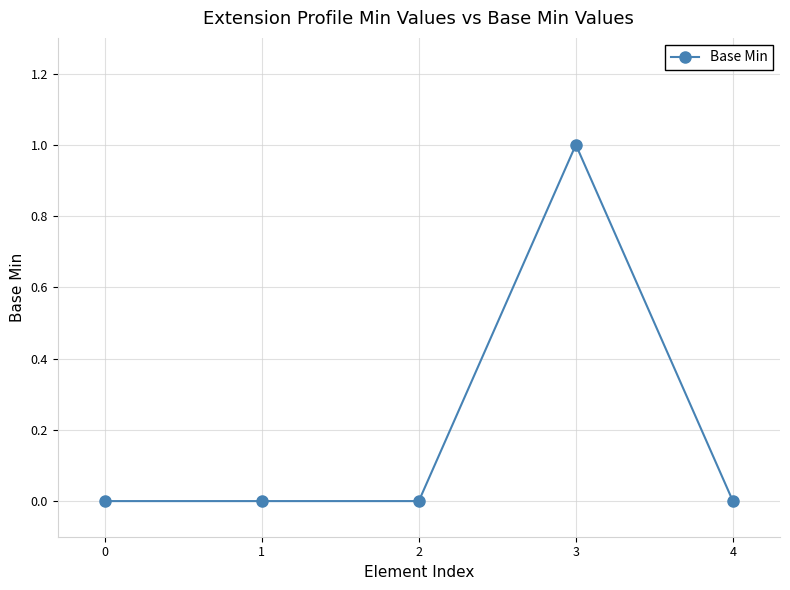

Is it true that the value at 2 is 0?

True